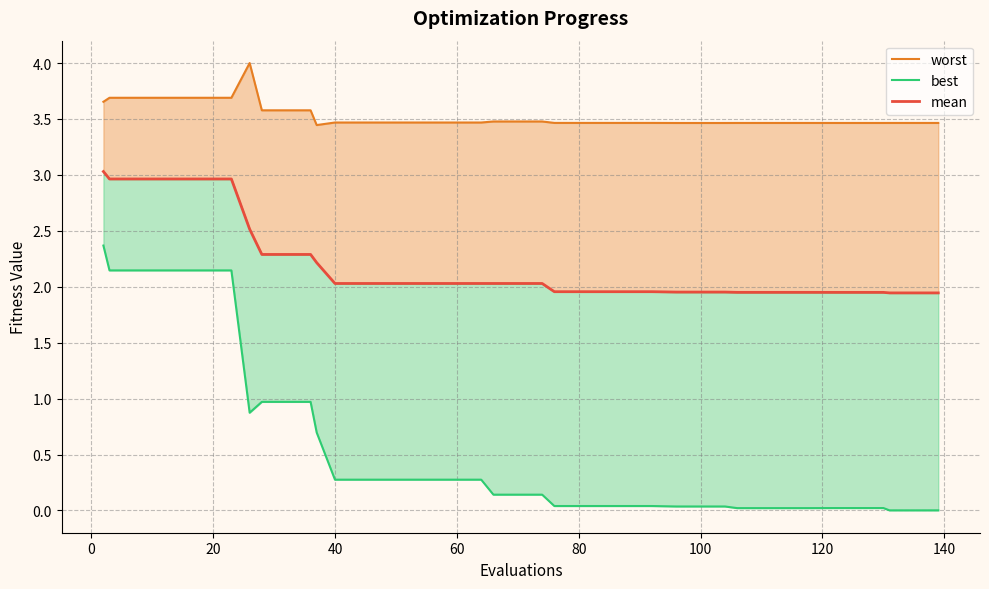

Reading left to right, what are all the values shown in this chart?

mean: 3.0	3.0	3.0	3.0	3.0	3.0	3.0	2.5	2.3	2.3	2.3	2.2	2.0	2.0	2.0	2.0	2.0	2.0	2.0	2.0	2.0	2.0	2.0	2.0	2.0	2.0	2.0	2.0	2.0	2.0	1.9	1.9	1.9	1.9	1.9	1.9	1.9	1.9	1.9	1.9
best: 2.4	2.1	2.1	2.1	2.1	2.1	2.1	0.9	1.0	1.0	1.0	0.7	0.3	0.3	0.3	0.3	0.3	0.3	0.3	0.1	0.1	0.1	0.0	0.0	0.0	0.0	0.0	0.0	0.0	0.0	0.0	0.0	0.0	0.0	0.0	0.0	0.0	0.0	0.0	0.0
worst: 3.7	3.7	3.7	3.7	3.7	3.7	3.7	4.0	3.6	3.6	3.6	3.4	3.5	3.5	3.5	3.5	3.5	3.5	3.5	3.5	3.5	3.5	3.5	3.5	3.5	3.5	3.5	3.5	3.5	3.5	3.5	3.5	3.5	3.5	3.5	3.5	3.5	3.5	3.5	3.5